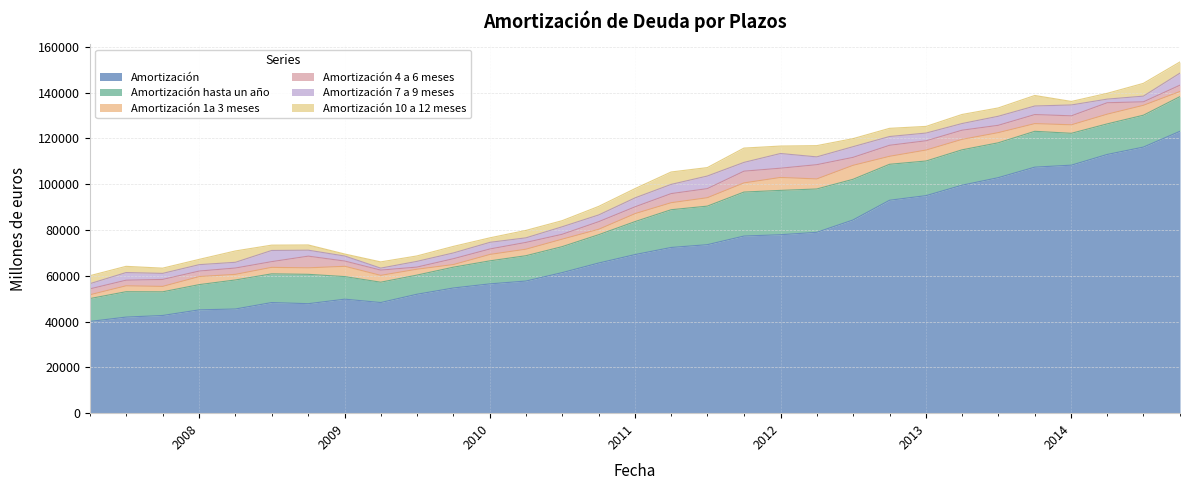

Reading left to right, transcribe all the data shown in this chart.

Amortización: 01-04-2007=40064	01-07-2007=41964	01-10-2007=42666	01-01-2008=45126	01-04-2008=45507	01-07-2008=48314	01-10-2008=47822	01-01-2009=49797	01-04-2009=48329	01-07-2009=51935	01-10-2009=54688	01-01-2010=56484	01-04-2010=57710	01-07-2010=61385	01-10-2010=65586	01-01-2011=69296	01-04-2011=72372	01-07-2011=73593	01-10-2011=77360	01-01-2012=77941	01-04-2012=78990	01-07-2012=84378	01-10-2012=93003	01-01-2013=95025	01-04-2013=99565	01-07-2013=102856	01-10-2013=107458	01-01-2014=108325	01-04-2014=113001	01-07-2014=116219	01-10-2014=123127
Amortización hasta un año: 01-04-2007=9988	01-07-2007=11085	01-10-2007=10338	01-01-2008=11028	01-04-2008=12676	01-07-2008=12538	01-10-2008=12826	01-01-2009=9854	01-04-2009=8874	01-07-2009=8368	01-10-2009=9084	01-01-2010=10059	01-04-2010=11057	01-07-2010=11341	01-10-2010=12367	01-01-2011=14423	01-04-2011=16485	01-07-2011=16833	01-10-2011=19211	01-01-2012=19364	01-04-2012=18930	01-07-2012=17757	01-10-2012=15702	01-01-2013=15117	01-04-2013=15446	01-07-2013=15226	01-10-2013=15651	01-01-2014=13914	01-04-2014=13347	01-07-2014=13917	01-10-2014=15144
Amortización 1a 3 meses: 01-04-2007=1659	01-07-2007=2572	01-10-2007=2364	01-01-2008=3510	01-04-2008=2451	01-07-2008=2834	01-10-2008=2831	01-01-2009=4490	01-04-2009=2984	01-07-2009=2564	01-10-2009=1143	01-01-2010=2802	01-04-2010=2849	01-07-2010=3270	01-10-2010=2370	01-01-2011=3482	01-04-2011=3064	01-07-2011=3677	01-10-2011=4002	01-01-2012=5649	01-04-2012=4383	01-07-2012=6098	01-10-2012=3486	01-01-2013=4790	01-04-2013=4566	01-07-2013=4438	01-10-2013=3358	01-01-2014=3713	01-04-2014=4241	01-07-2014=4326	01-10-2014=2236
Amortización 4 a 6 meses: 01-04-2007=2567	01-07-2007=2457	01-10-2007=3047	01-01-2008=2413	01-04-2008=2762	01-07-2008=2495	01-10-2008=5101	01-01-2009=2286	01-04-2009=2301	01-07-2009=932	01-10-2009=2557	01-01-2010=2390	01-04-2010=2959	01-07-2010=2123	01-10-2010=3319	01-01-2011=2973	01-04-2011=3977	01-07-2011=3972	01-10-2011=5117	01-01-2012=4042	01-04-2012=6224	01-07-2012=3483	01-10-2012=4812	01-01-2013=4045	01-04-2013=4005	01-07-2013=3197	01-10-2013=3956	01-01-2014=3918	01-04-2014=4995	01-07-2014=1521	01-10-2014=2757
Amortización 7 a 9 meses: 01-04-2007=2267	01-07-2007=3334	01-10-2007=2636	01-01-2008=2792	01-04-2008=2503	01-07-2008=4884	01-10-2008=2605	01-01-2009=2196	01-04-2009=859	01-07-2009=2494	01-10-2009=2520	01-01-2010=2897	01-04-2010=1998	01-07-2010=3281	01-10-2010=2939	01-01-2011=3905	01-04-2011=4023	01-07-2011=5495	01-10-2011=3834	01-01-2012=6419	01-04-2012=3411	01-07-2012=4662	01-10-2012=3826	01-01-2013=3373	01-04-2013=2913	01-07-2013=3951	01-10-2013=3738	01-01-2014=4745	01-04-2014=1579	01-07-2014=2485	01-10-2014=5267
Amortización 10 a 12 meses: 01-04-2007=3495	01-07-2007=2722	01-10-2007=2291	01-01-2008=2313	01-04-2008=4960	01-07-2008=2325	01-10-2008=2289	01-01-2009=882	01-04-2009=2730	01-07-2009=2378	01-10-2009=2864	01-01-2010=1970	01-04-2010=3251	01-07-2010=2667	01-10-2010=3739	01-01-2011=4064	01-04-2011=5420	01-07-2011=3689	01-10-2011=6259	01-01-2012=3253	01-04-2012=4911	01-07-2012=3515	01-10-2012=3579	01-01-2013=2908	01-04-2013=3963	01-07-2013=3640	01-10-2013=4599	01-01-2014=1539	01-04-2014=2531	01-07-2014=5585	01-10-2014=4884